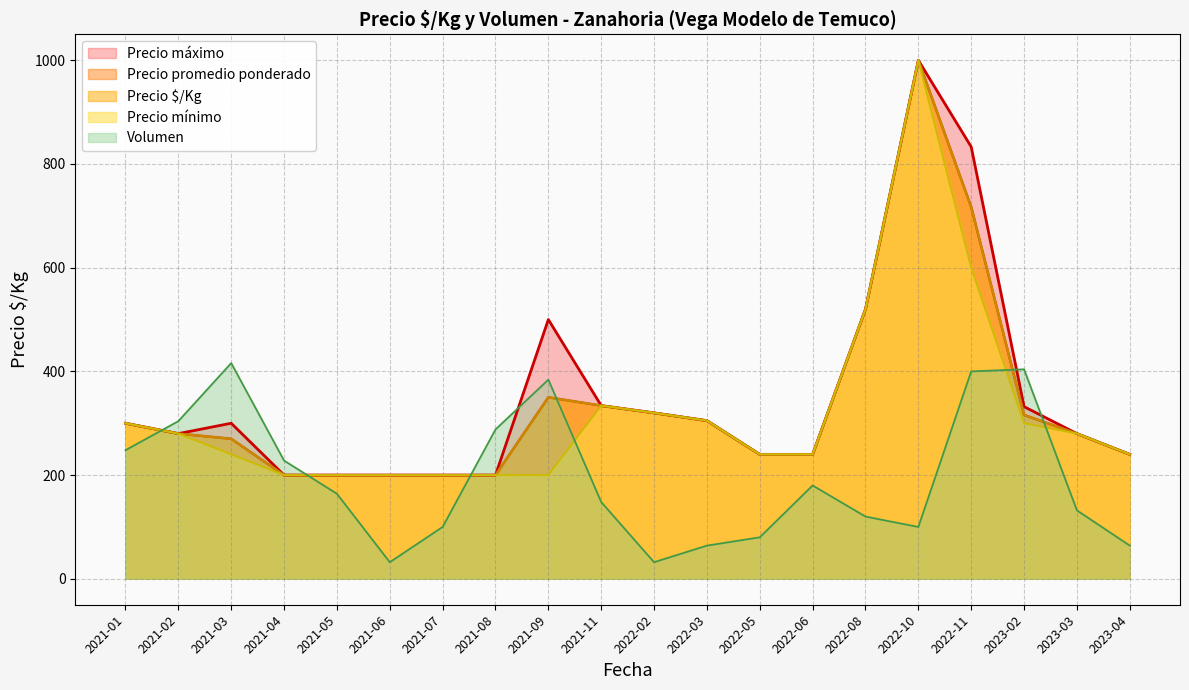

What is the value of the Precio promedio ponderado point at the 2nd from the left?

280